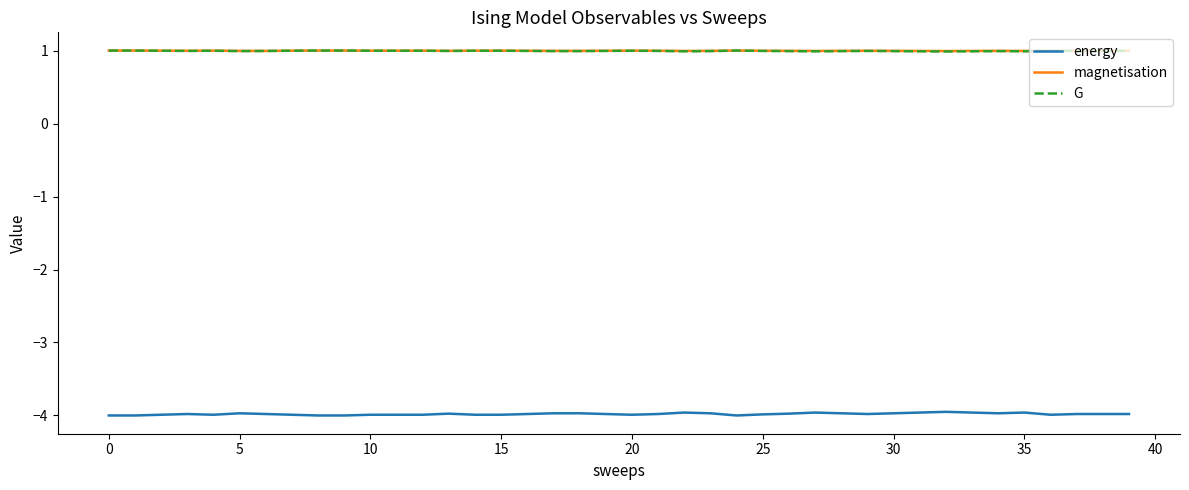

True or false: energy and G intersect in this chart.

False